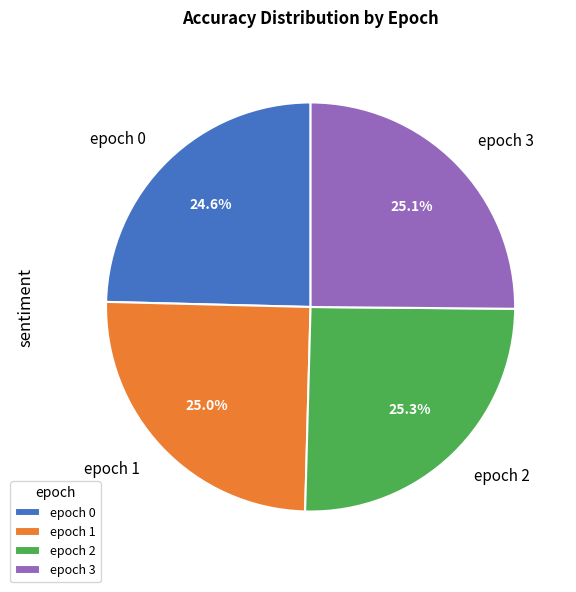

Is there a majority slice in this chart?

No